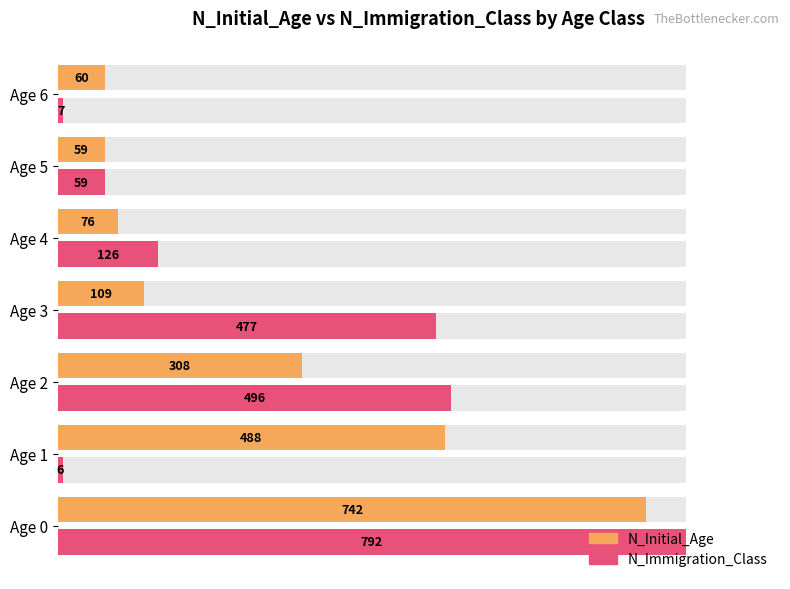

What is the difference between the second highest and second lowest values in the N_Initial_Age series?

428